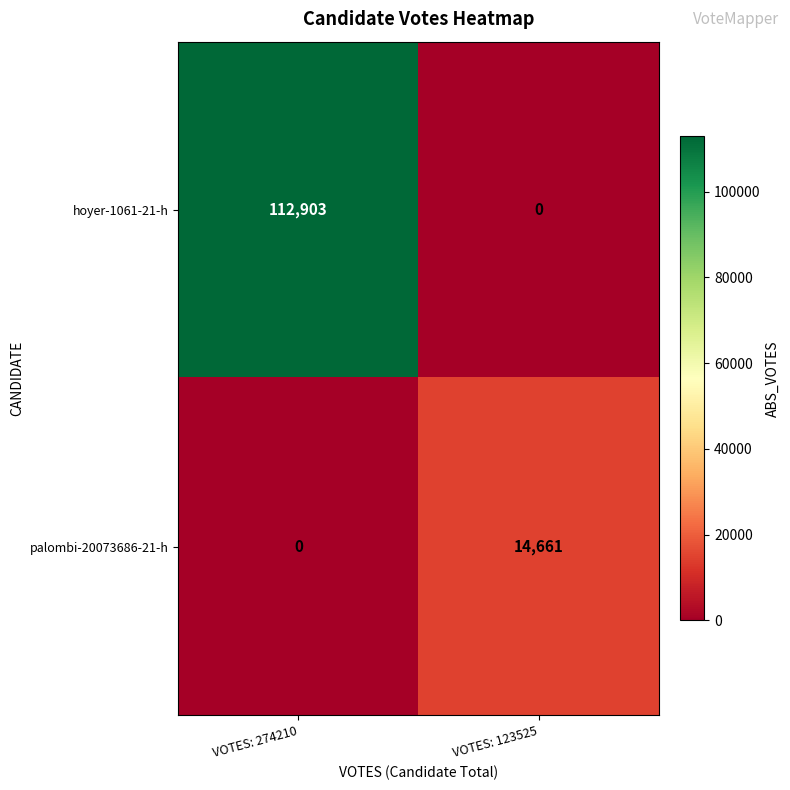

Reading right to left, what are all the values shown in this chart?

hoyer-1061-21-h: 0	112903
palombi-20073686-21-h: 14661	0